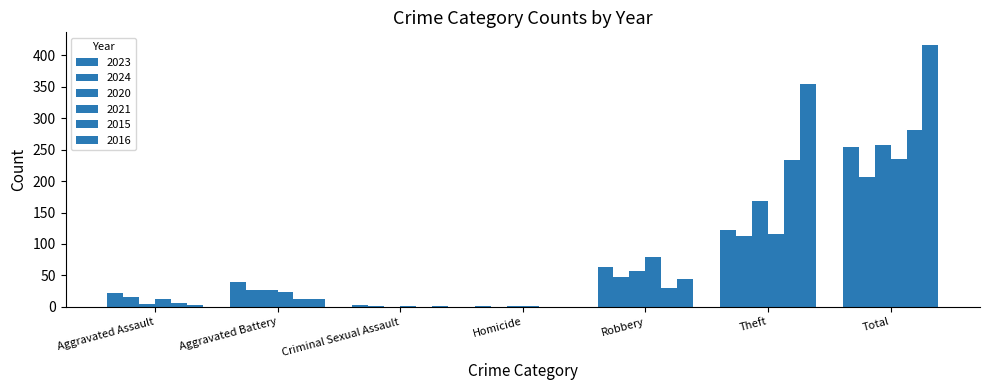

Are the bars horizontal?

No